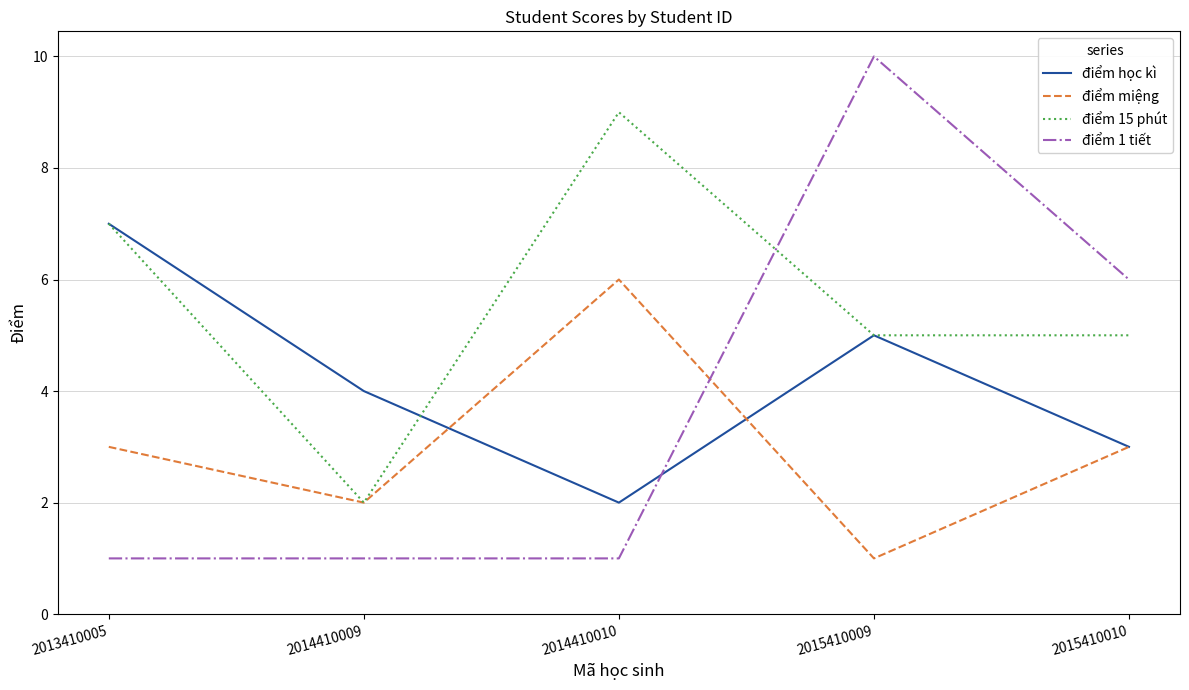

What is the difference between the maximum and minimum values in the điểm 15 phút series?

7